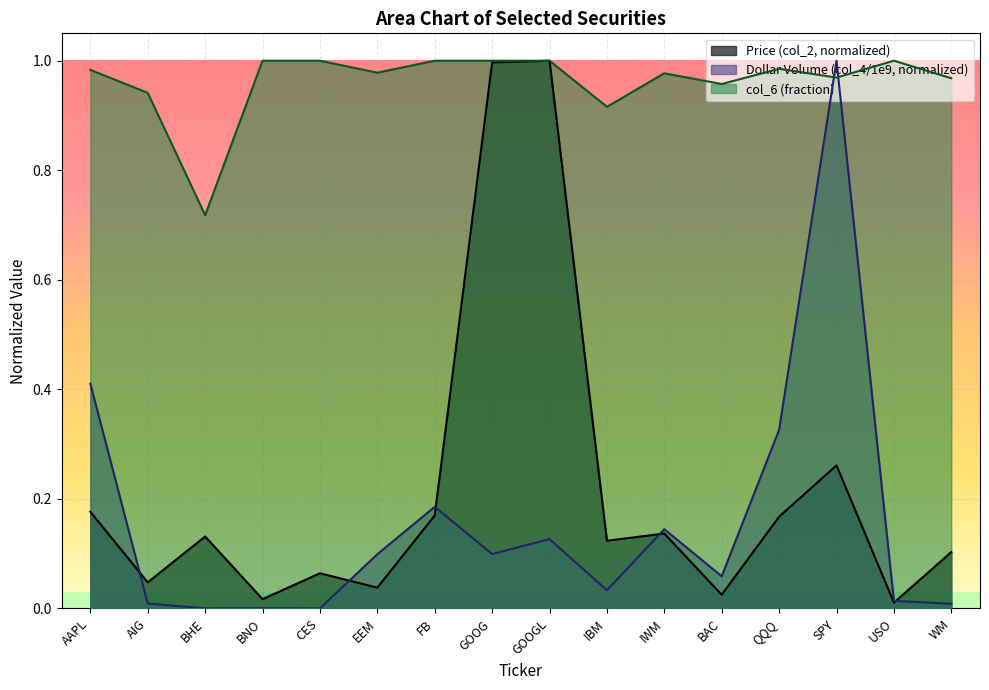

How many lines are shown in the chart?

3